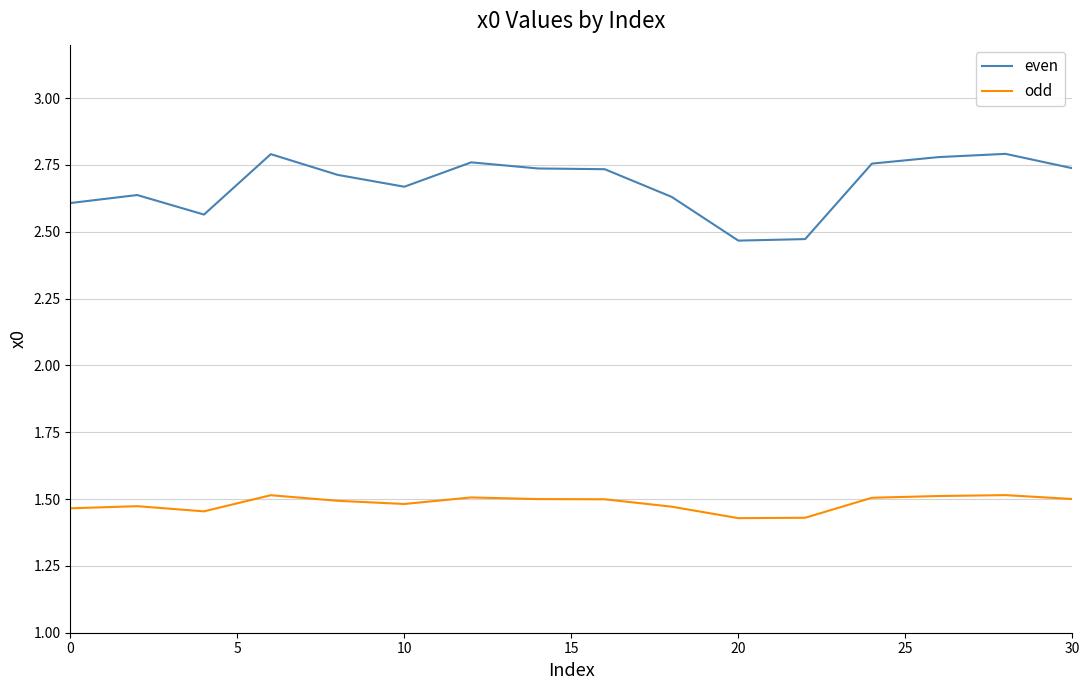

How many lines are shown in the chart?

2